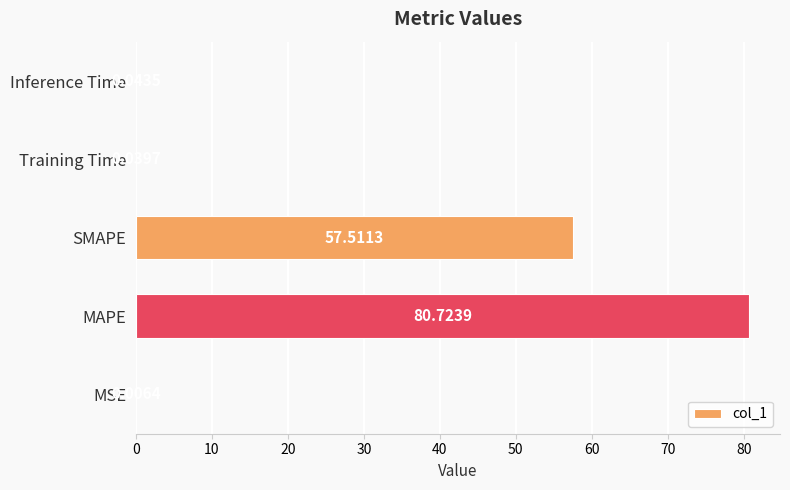

Are the bars horizontal?

Yes